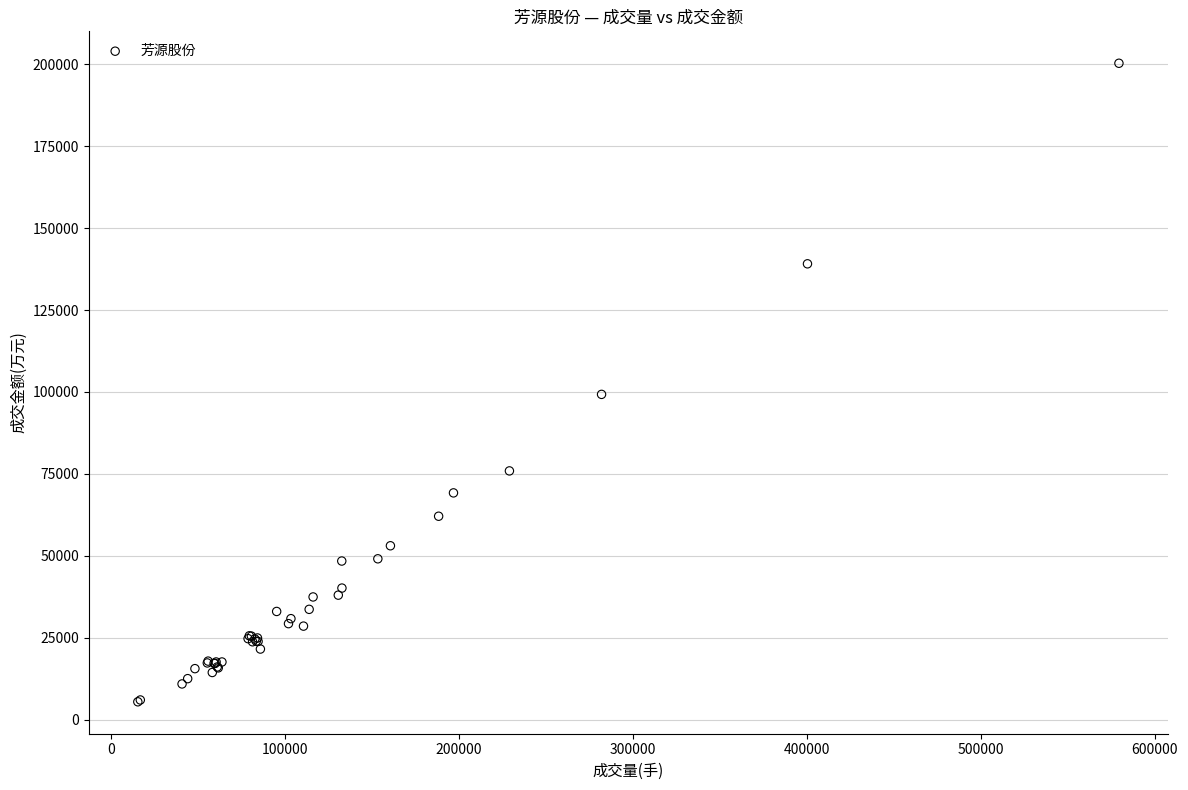

What Y value in the scatter plot is closest to 102883?

99266